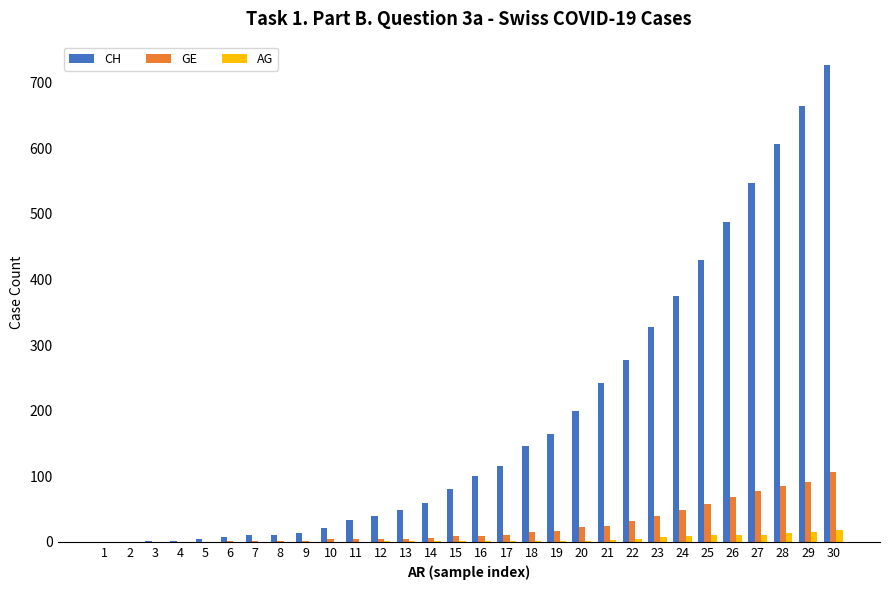

Between 5 and 20, which series saw the biggest shift?

CH